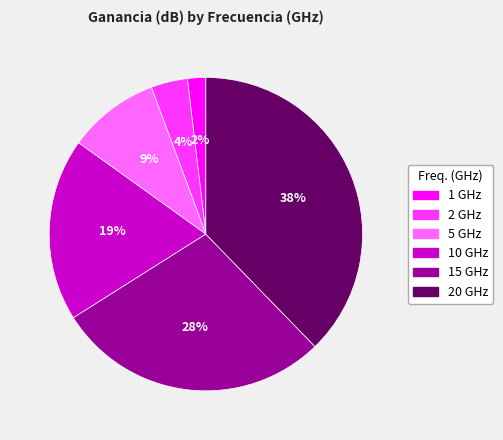

Which has a higher value, 15 GHz or 10 GHz?

15 GHz